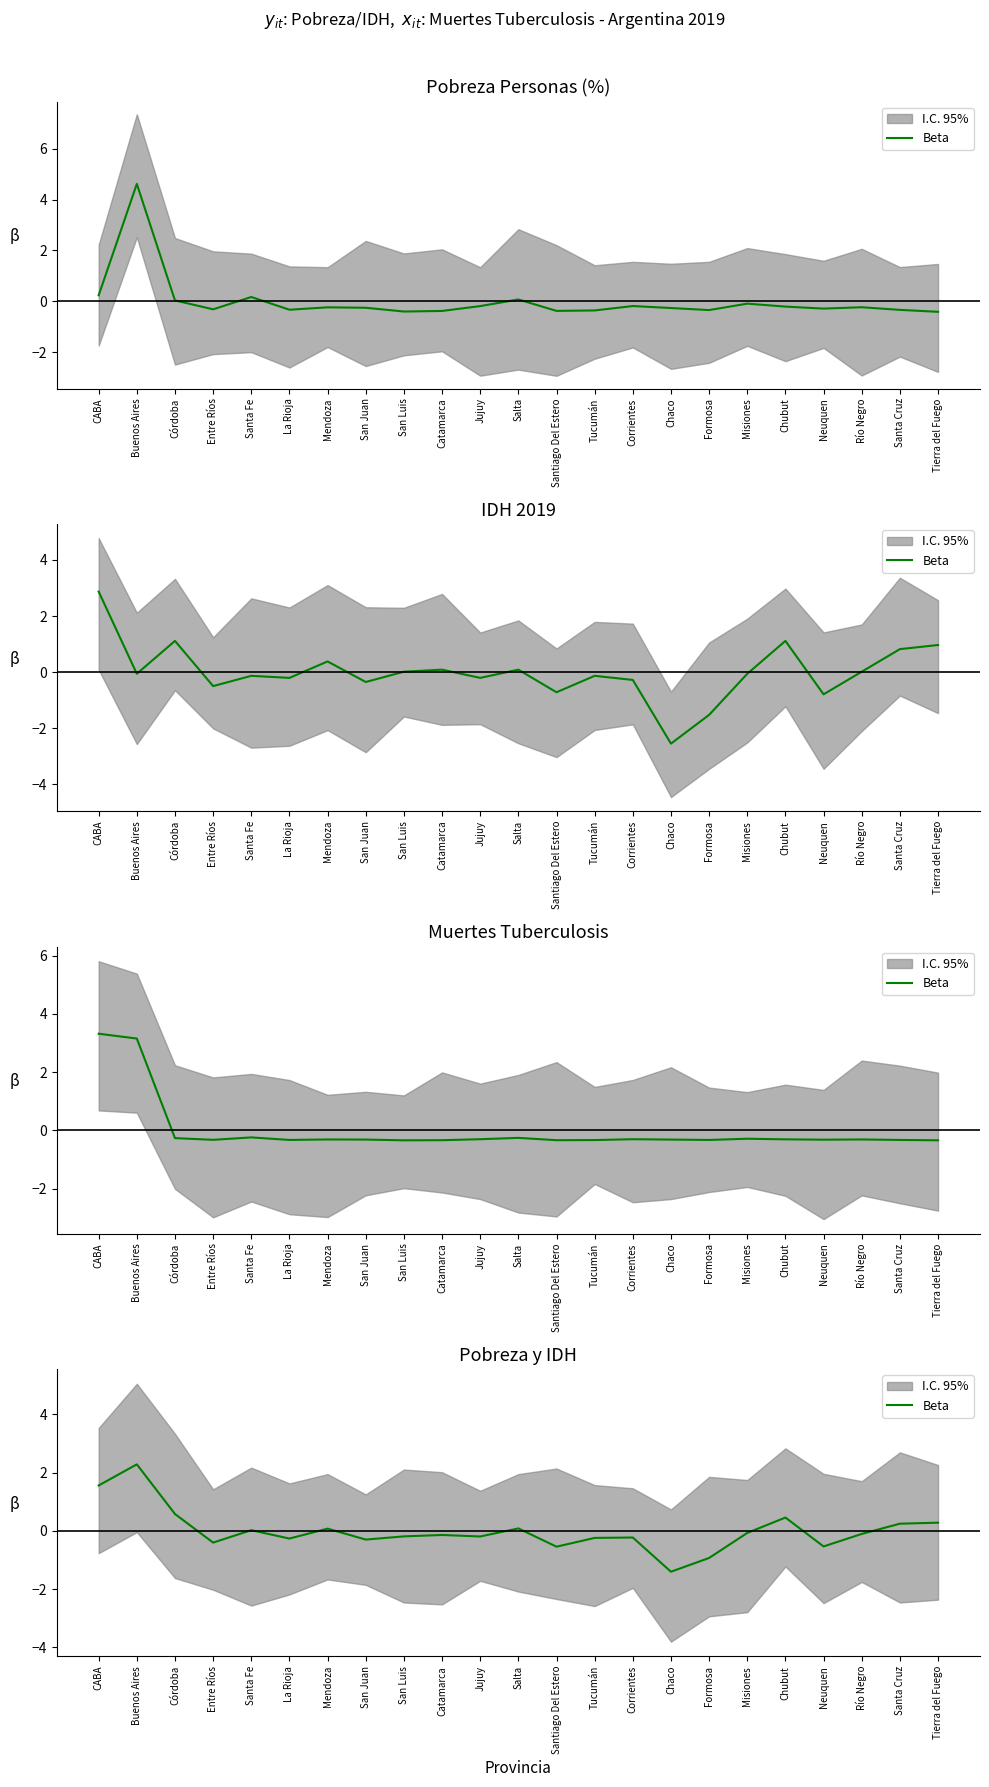

List the labels in order of value, smallest first.

Chaco, Formosa, Santiago Del Estero, Neuquen, Entre Ríos, San Juan, La Rioja, Tucumán, Corrientes, Jujuy, San Luis, Catamarca, Río Negro, Misiones, Santa Fe, Mendoza, Salta, Santa Cruz, Tierra del Fuego, Chubut, Córdoba, CABA, Buenos Aires